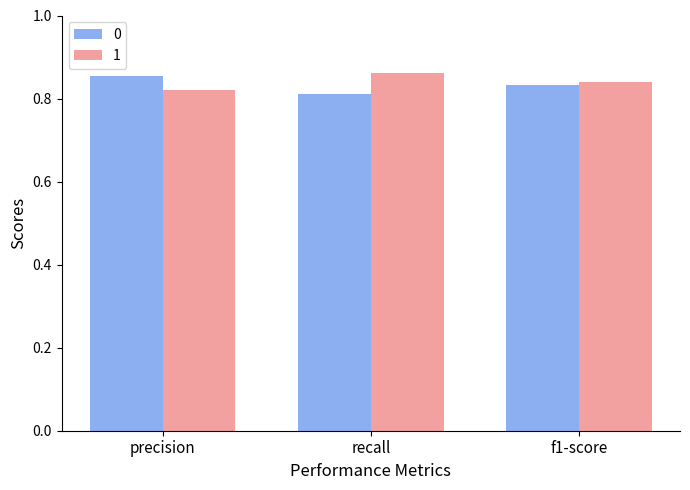

Rank the categories by 0 value from lowest to highest.

recall, f1-score, precision